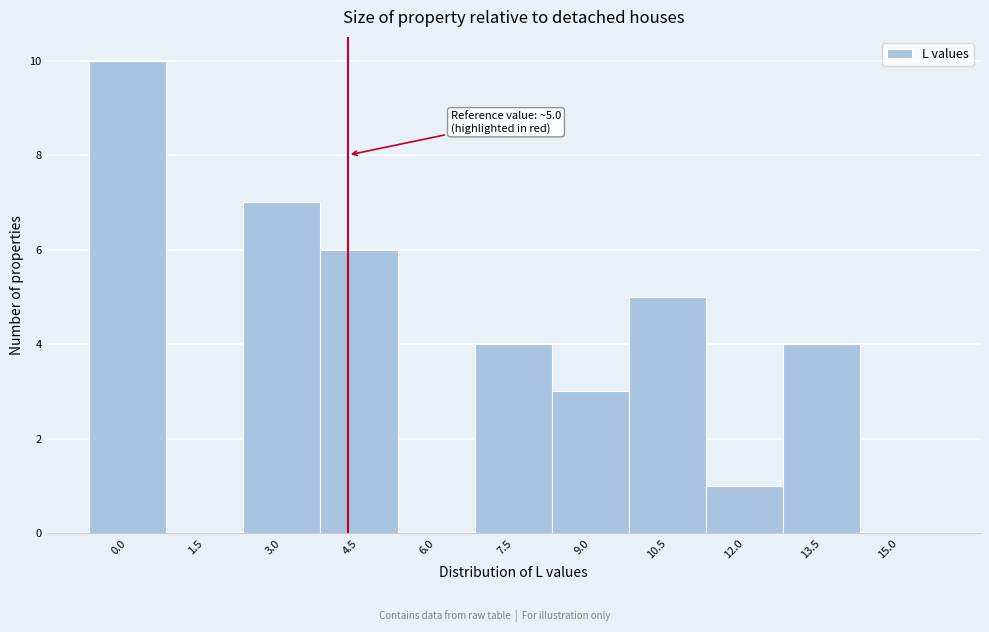

Reading left to right, extract all data points from this chart.

0.0=10	1.5=0	3.0=7	4.5=6	6.0=0	7.5=4	9.0=3	10.5=5	12.0=1	13.5=4	15.0=0